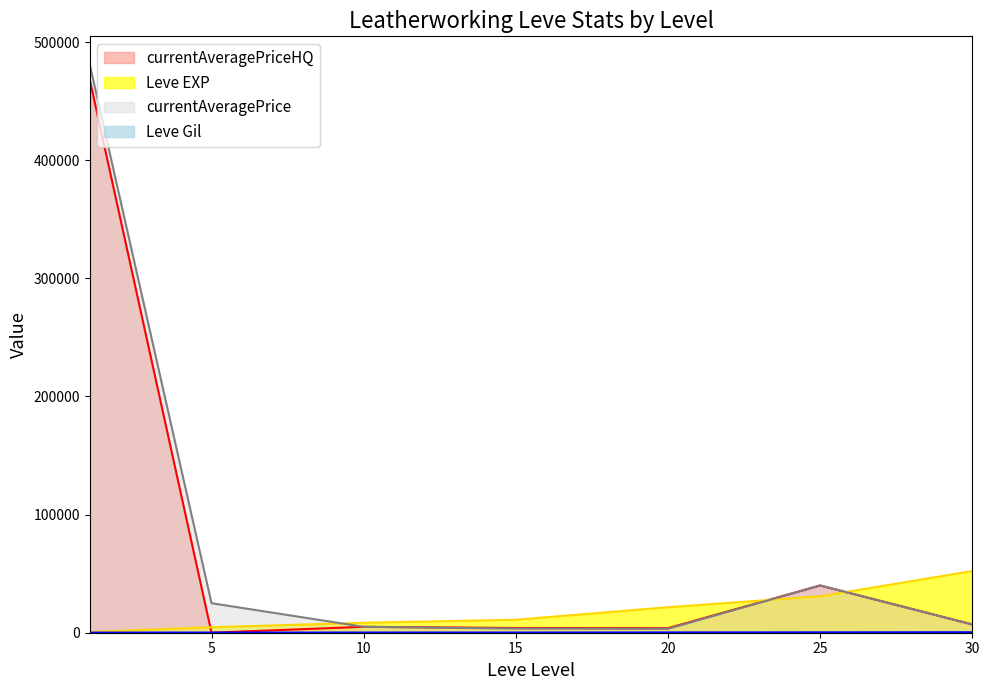

What are all the series names shown in the legend?

Leve EXP, Leve Gil, currentAveragePrice, currentAveragePriceHQ